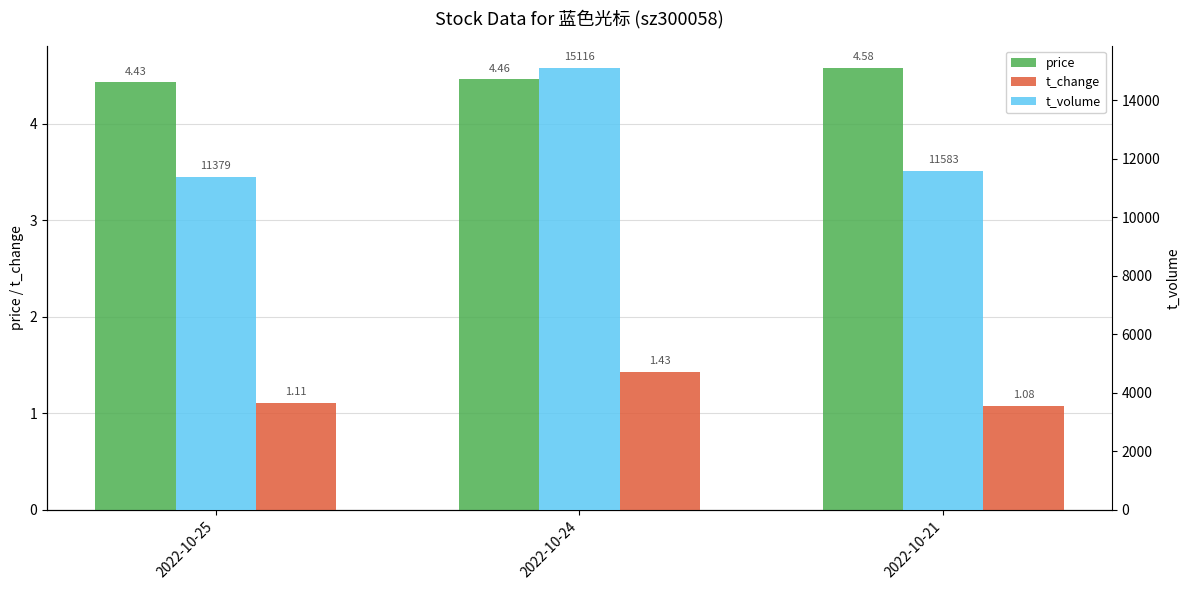

Which category has the highest value in the t_volume series?

2022-10-24